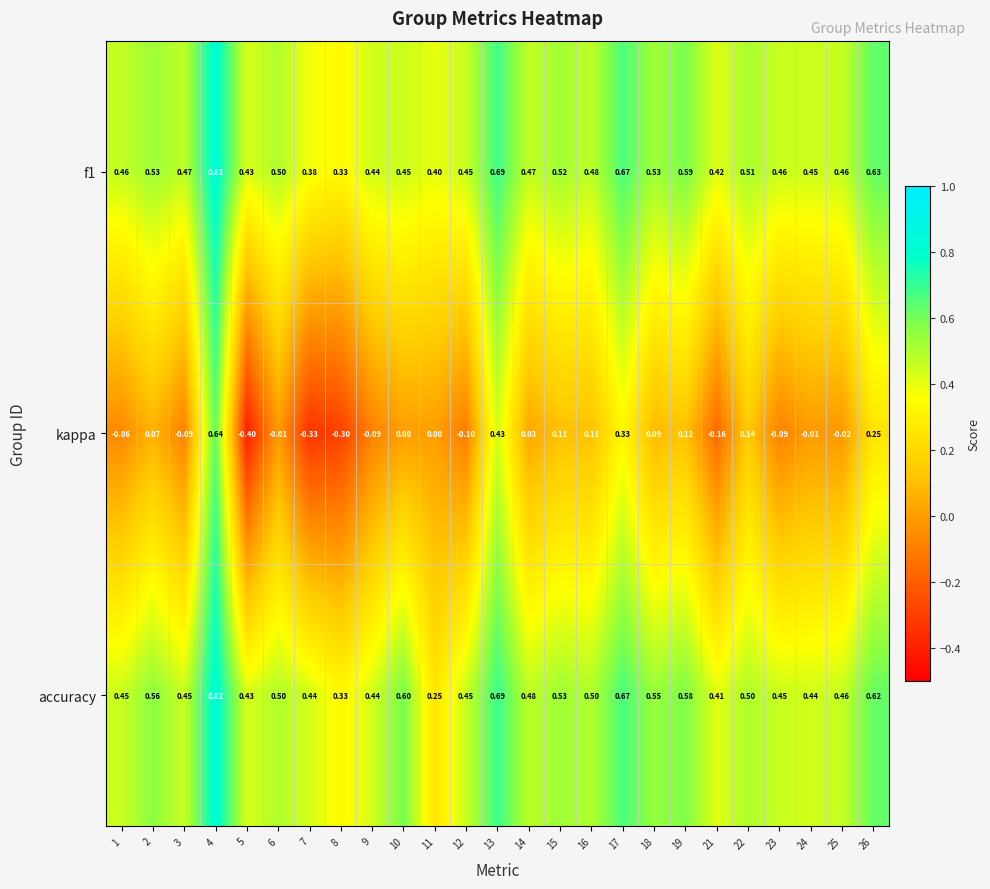

Between 5 and 19, which series saw the biggest shift?

kappa